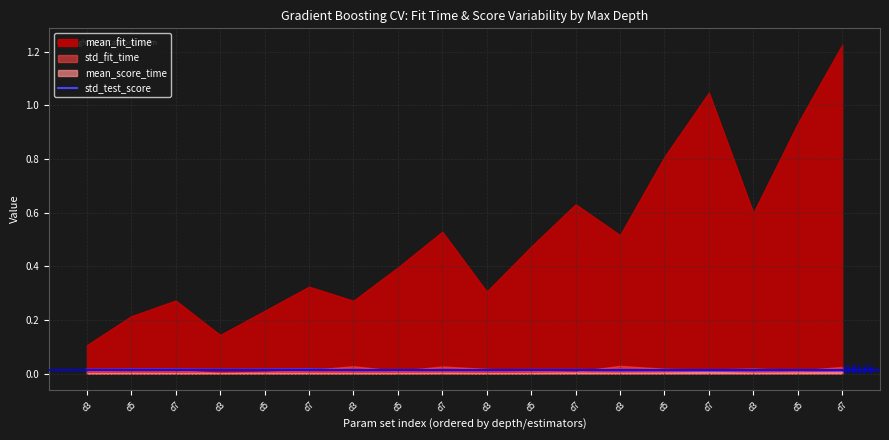

At which category does the chart reach its minimum across all series?

d7